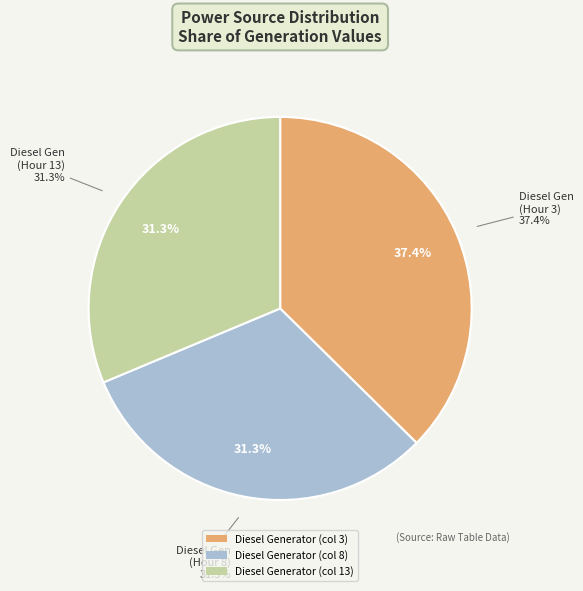

How much of the chart is everything except Diesel Generator (col 13)?

68.7%